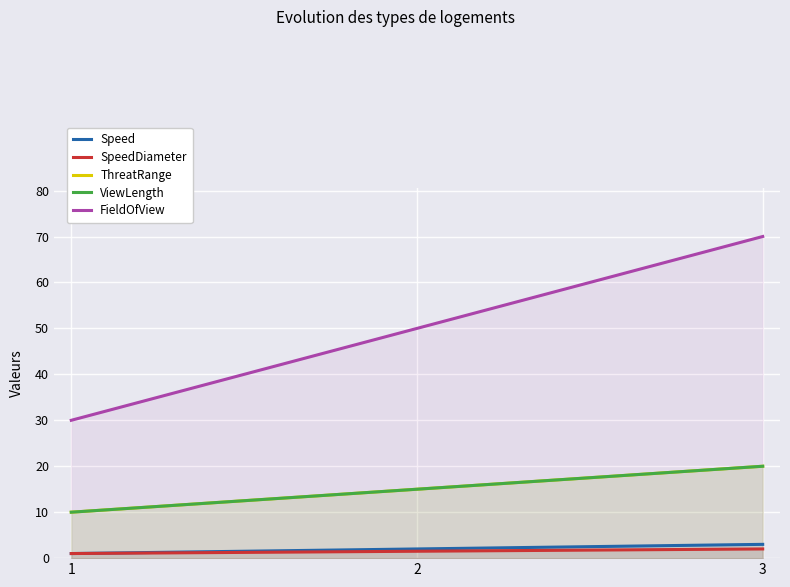

Which category has the lowest value across all series?

1